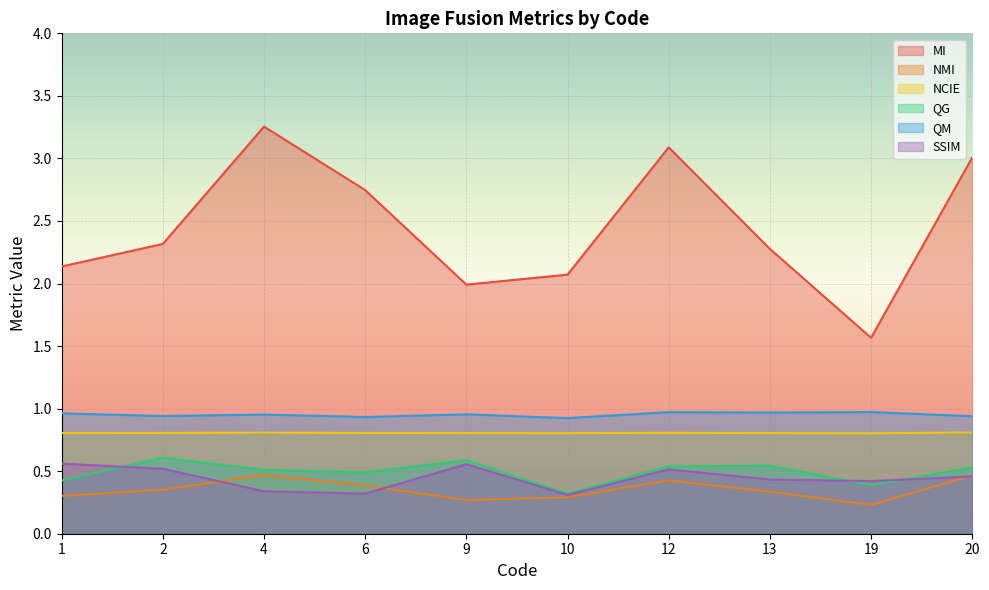

True or false: QM and NMI cross at least once.

False